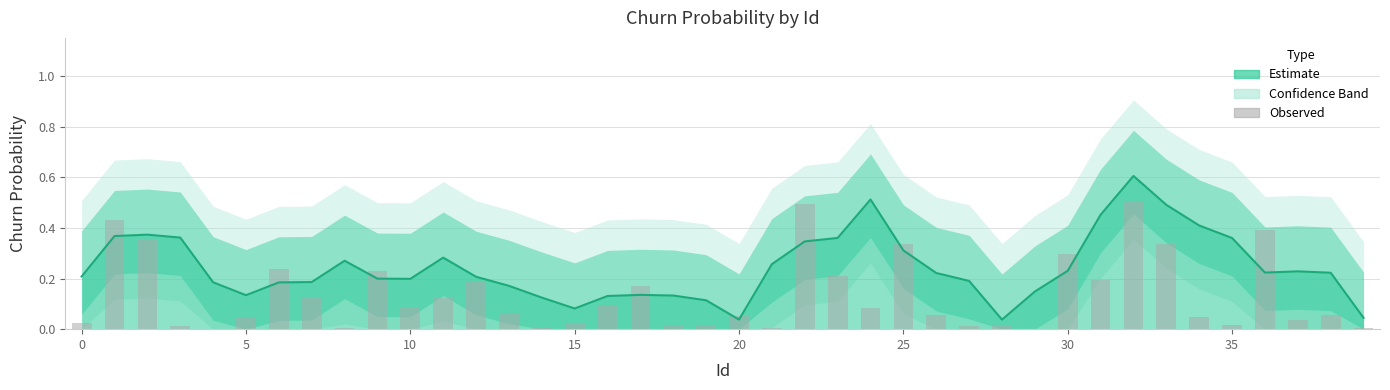

Does the chart contain stacked bars?

No